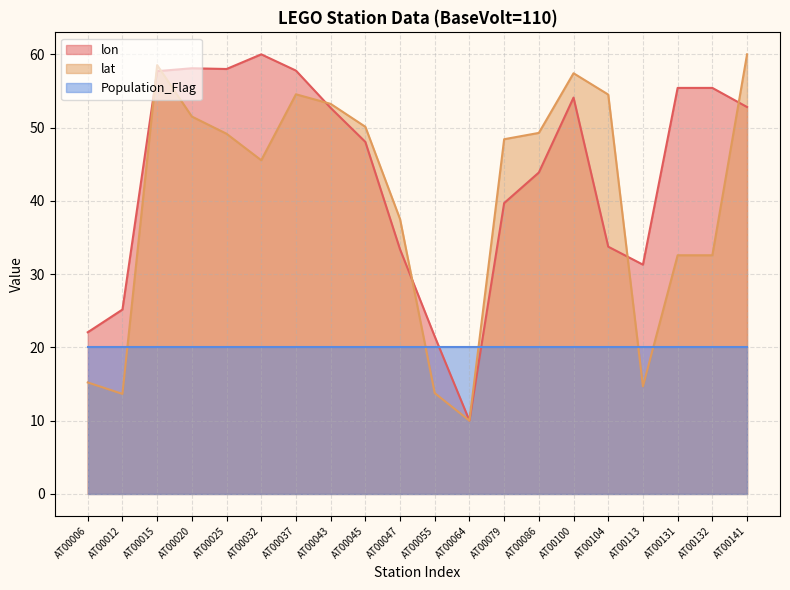

How many data points in lat are less than 49?

10